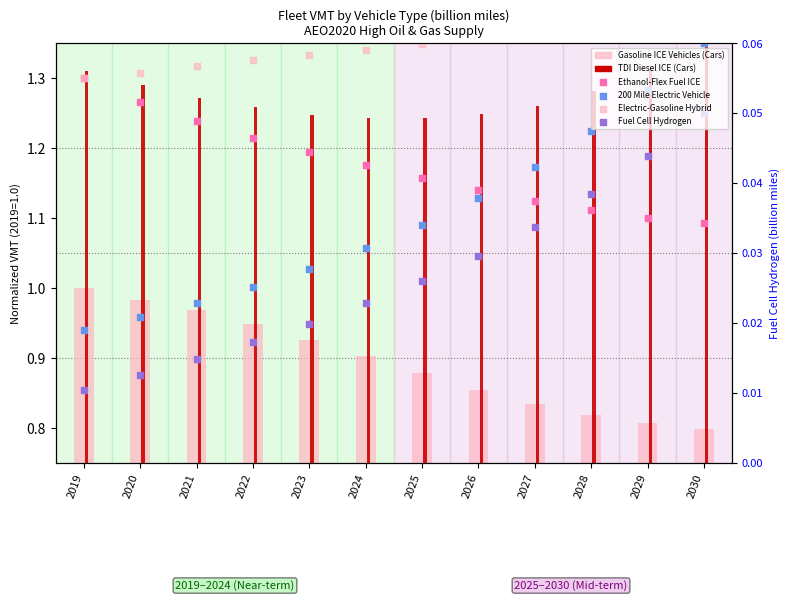

Which series contains the highest Y value?

Electric-Gasoline Hybrid